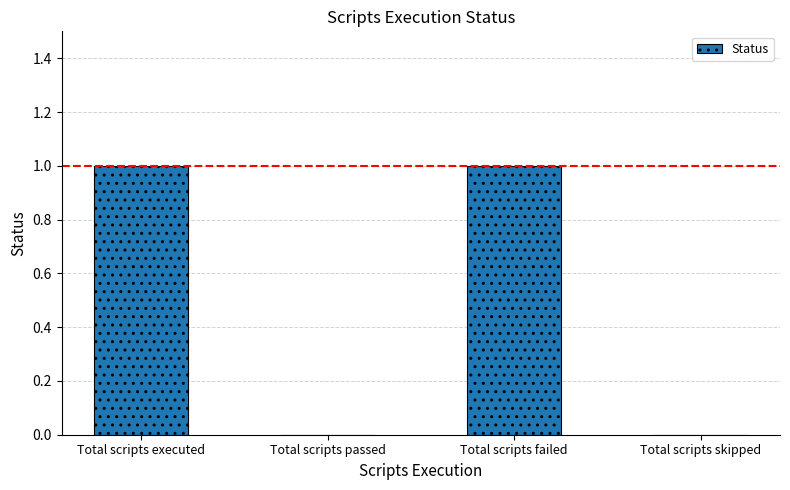

Which has a higher value, Total scripts failed or Total scripts passed?

Total scripts failed